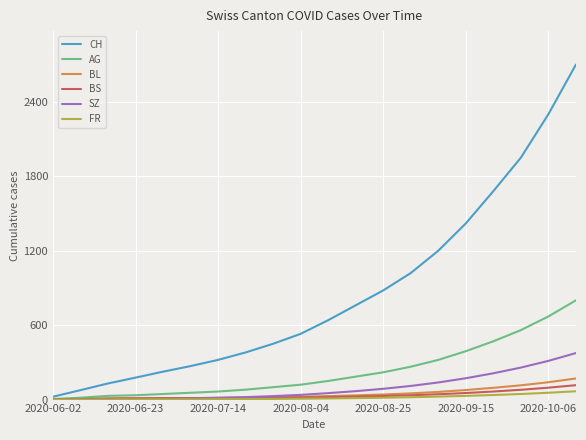

How many values in the SZ series are below 52?

10